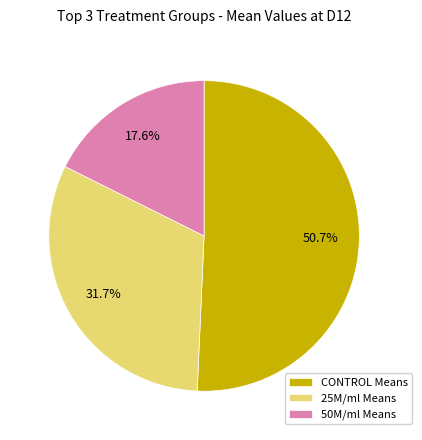

Do CONTROL Means and 50M/ml Means together represent more than half of the pie?

Yes